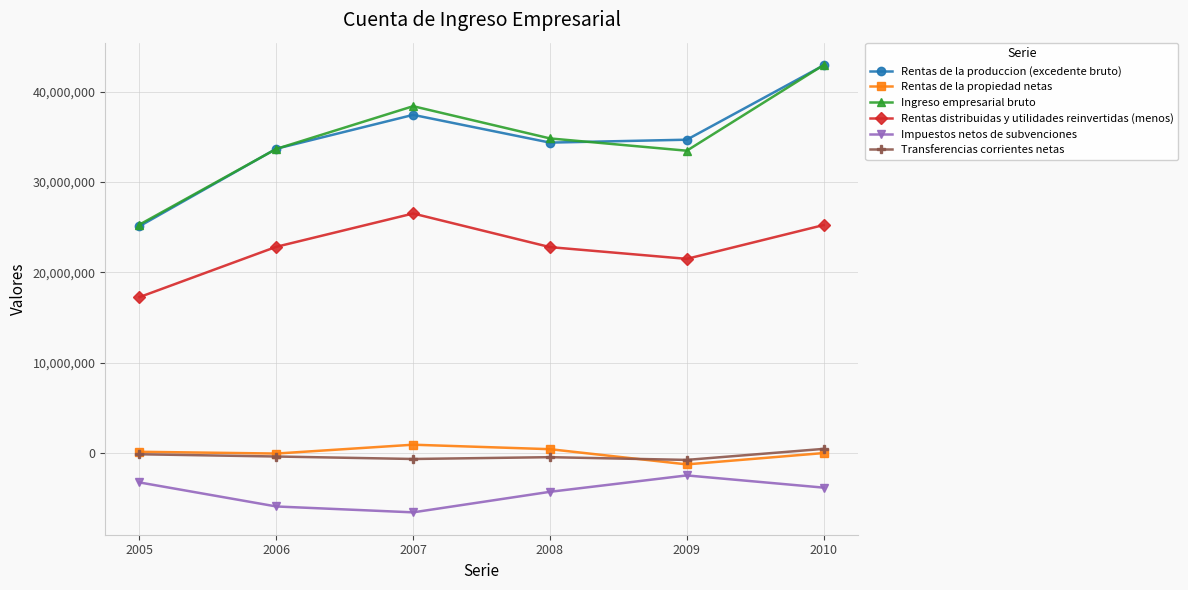

The value of Rentas distribuidas y utilidades reinvertidas (menos) at 2010 is 25240078. True or false?

True